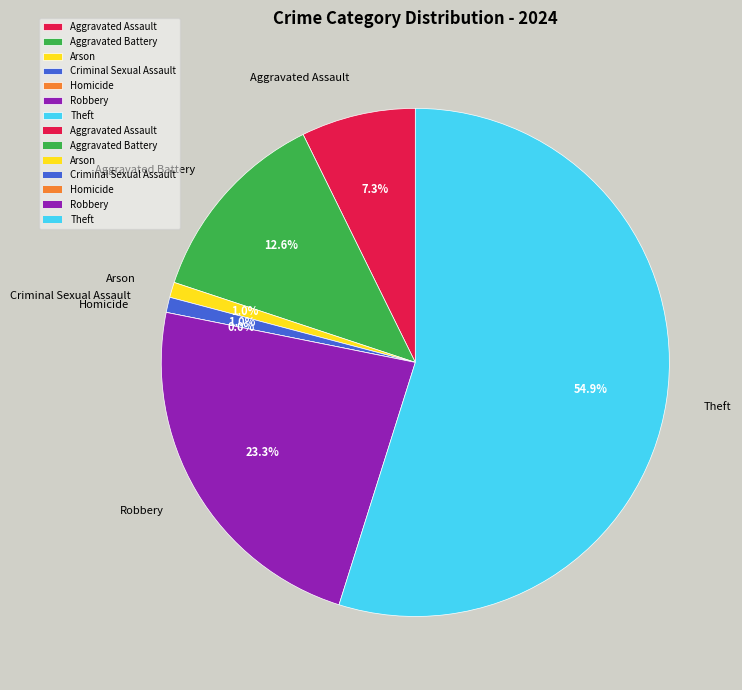

Is there a majority slice in this chart?

Yes